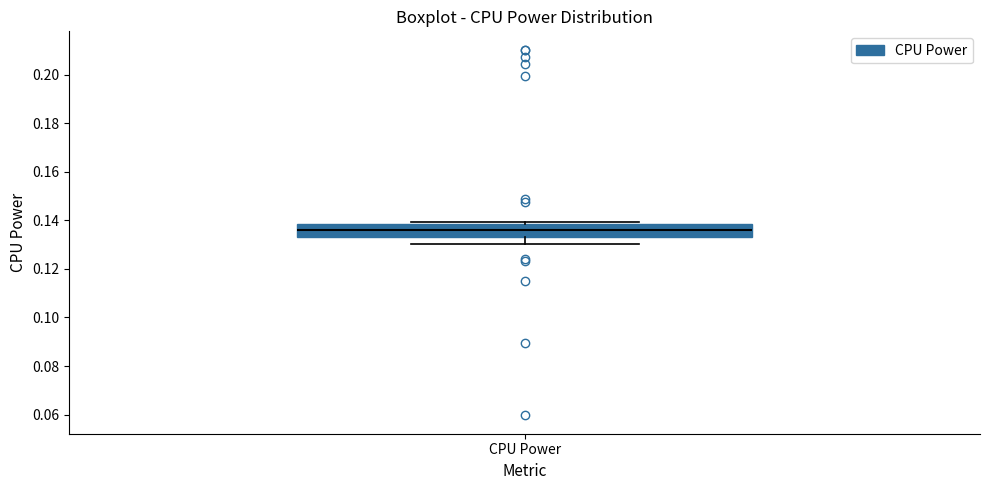

Where does the median line of the box for CPU Power sit on the y-axis? The values are not printed on the chart, so give them approximately, as read against the axis.

0.136